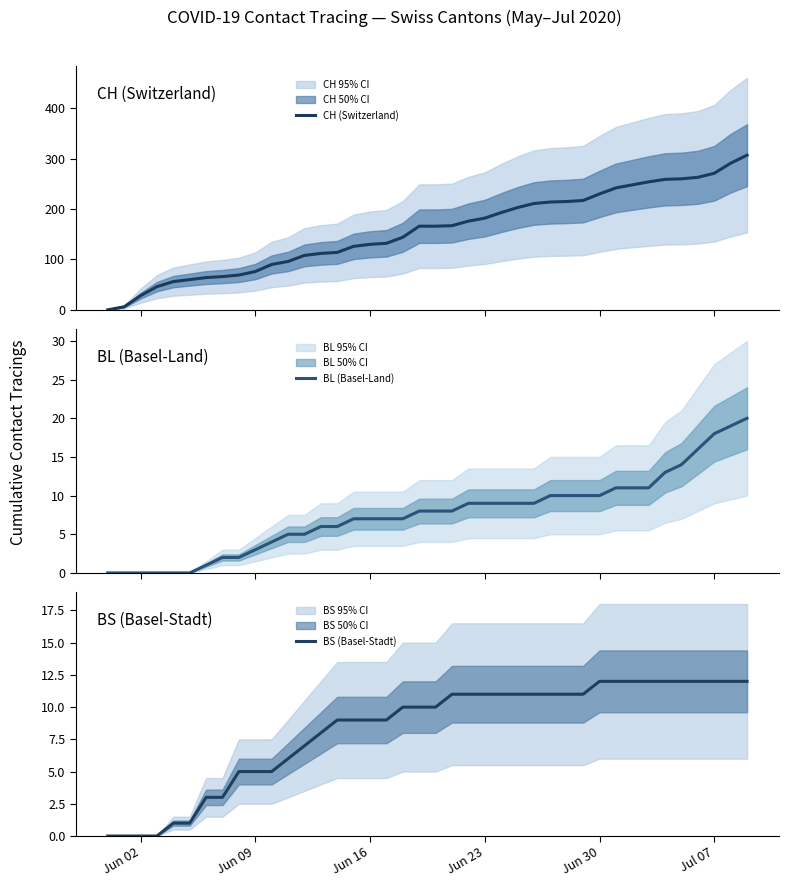

True or false: BS (Basel-Stadt) and CH (Switzerland) cross at least once.

False